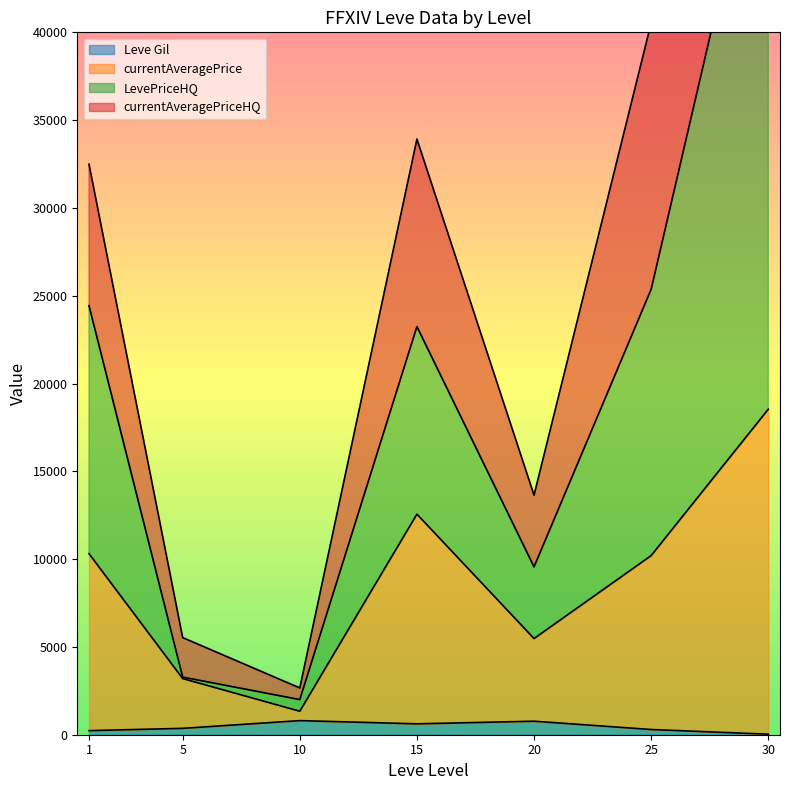

How many intersections are there between LevePriceHQ and currentAveragePriceHQ?

1